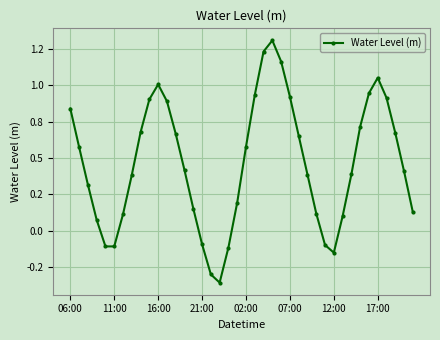

Does the chart display data point markers on the line(s)?

Yes